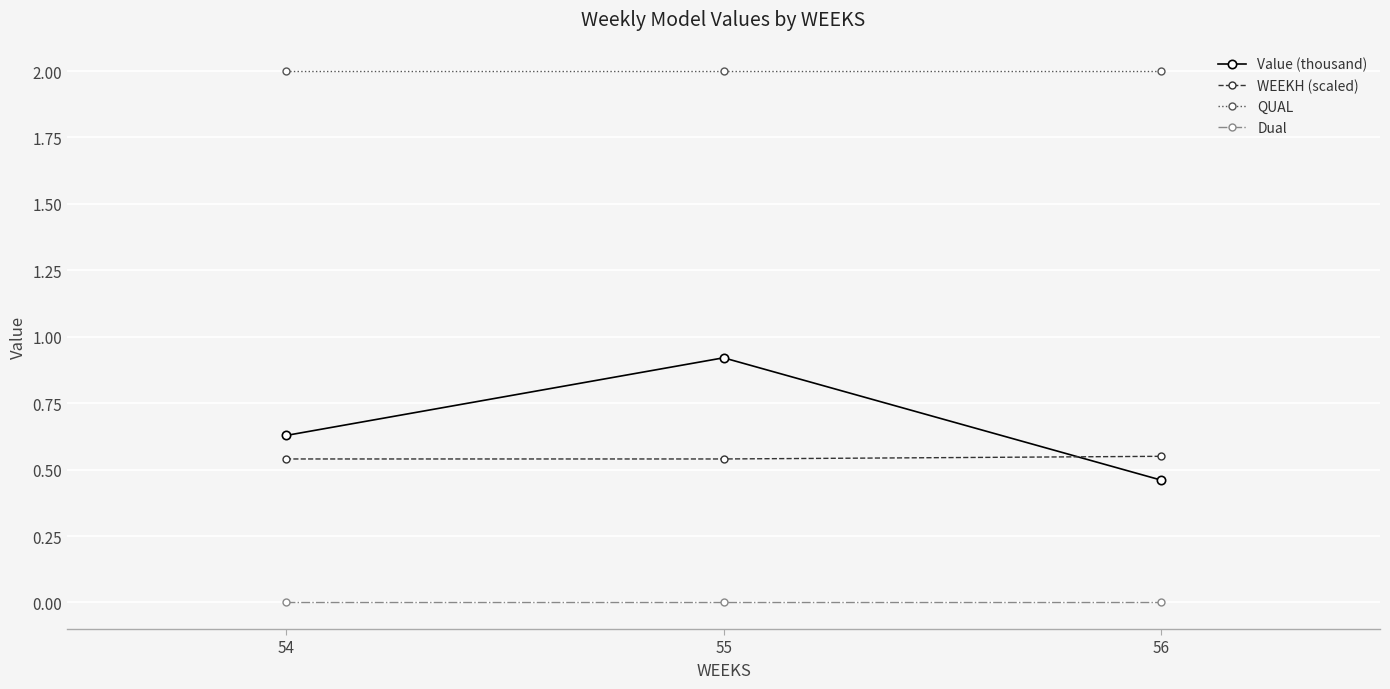

Is the value of WEEKH (scaled) at 54 greater than the value of QUAL at 54?

No